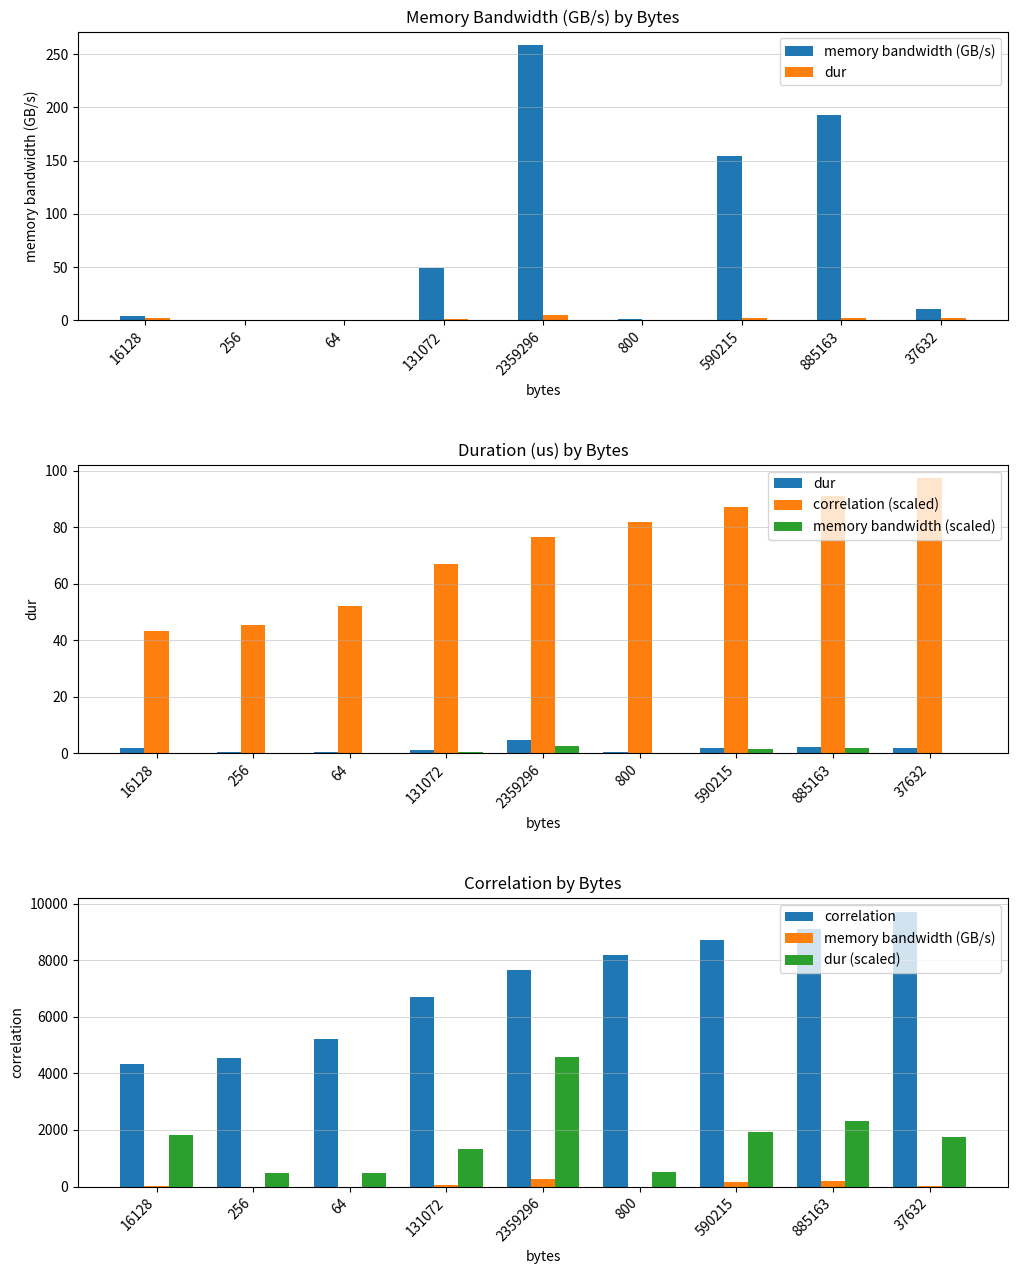

Which category has the highest value across all series?

37632